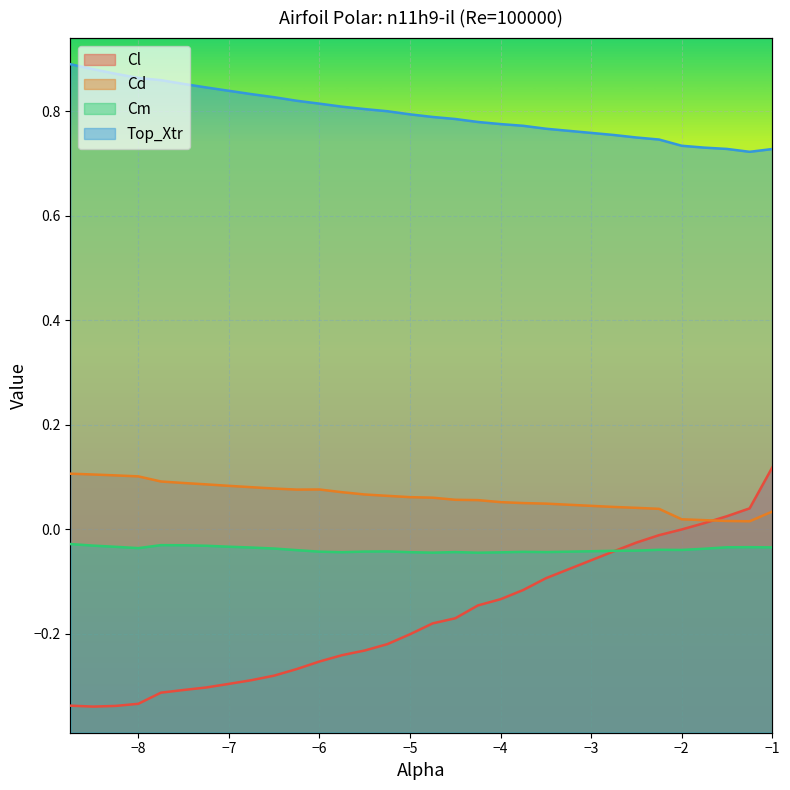

True or false: Cd and Top_Xtr cross at least once.

False